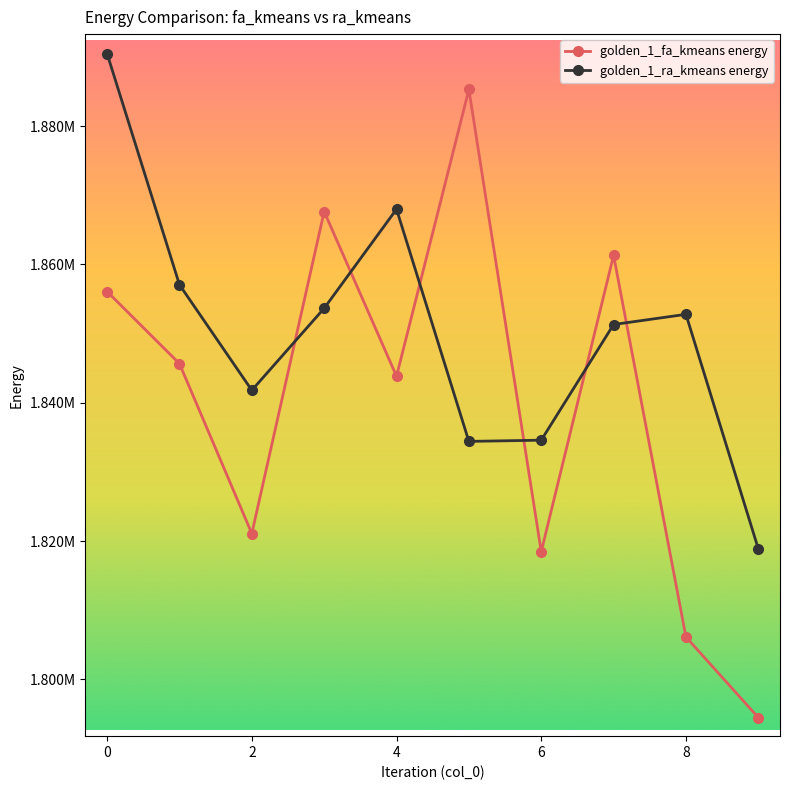

Is this an area chart (filled region under the line)?

No